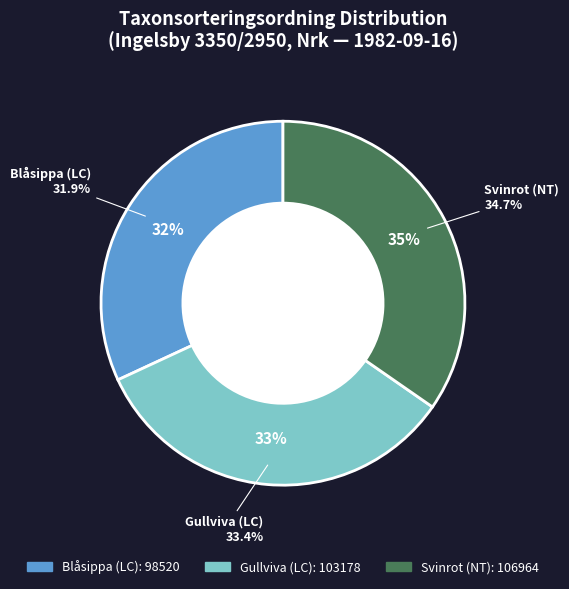

To the nearest percent, what is the difference between the largest and smallest slice percentages?

3%